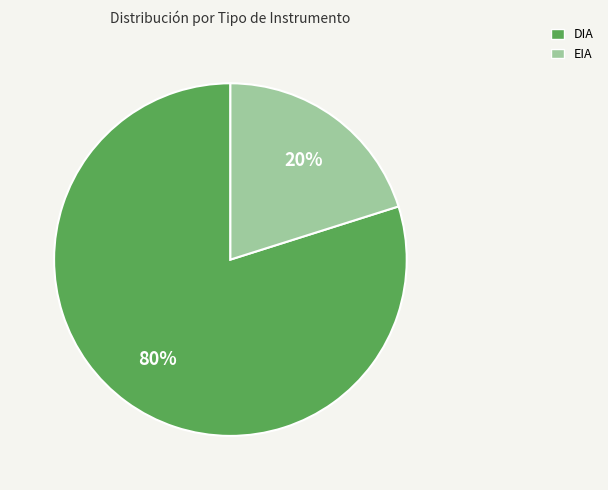

Between EIA and DIA, which is larger?

DIA